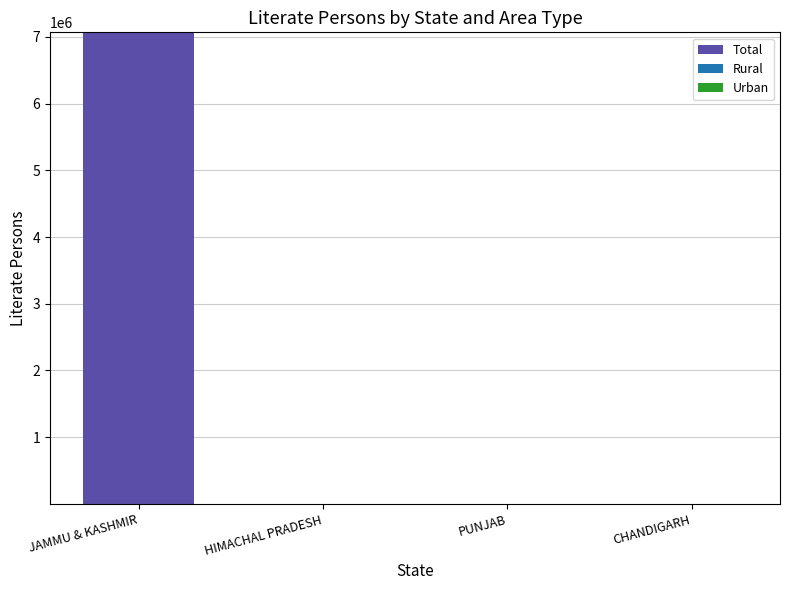

What is the total value across all series at JAMMU & KASHMIR?

7067258